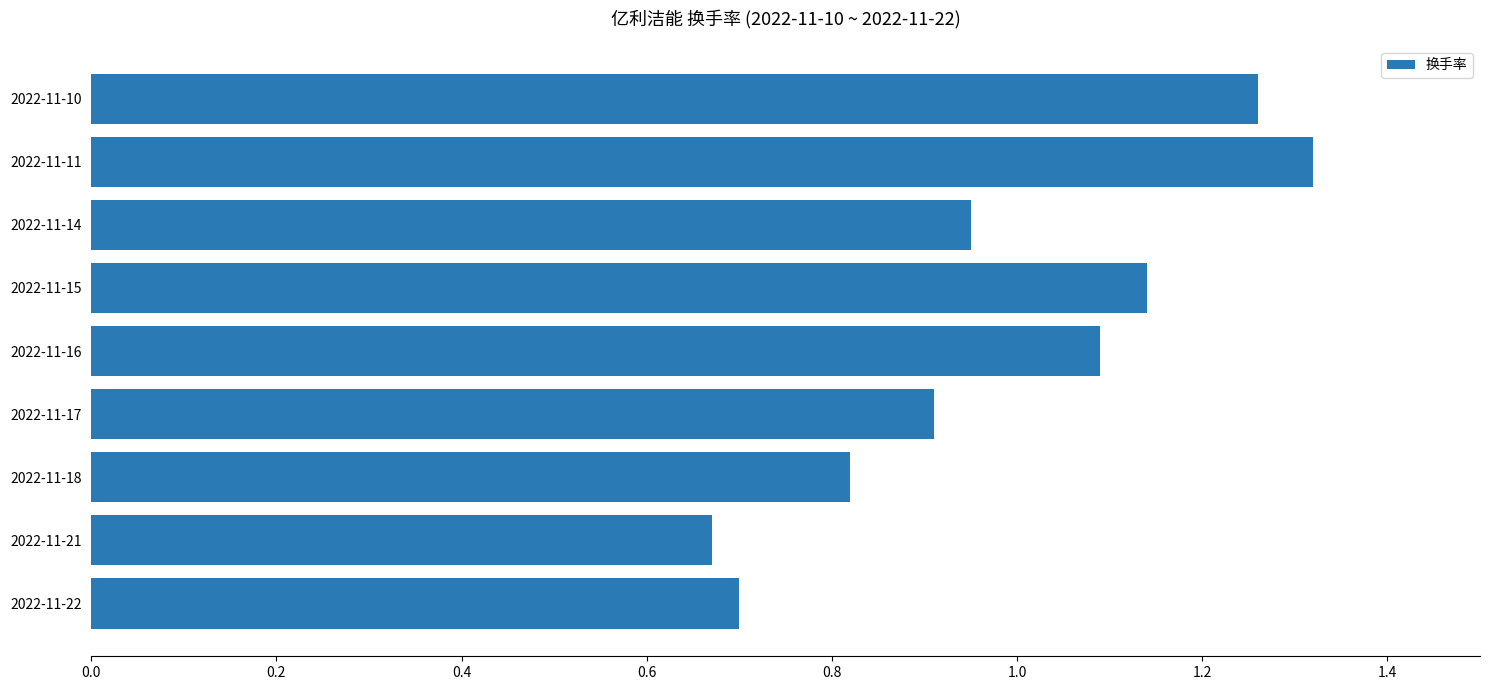

At which label is the value closest to 0?

2022-11-21